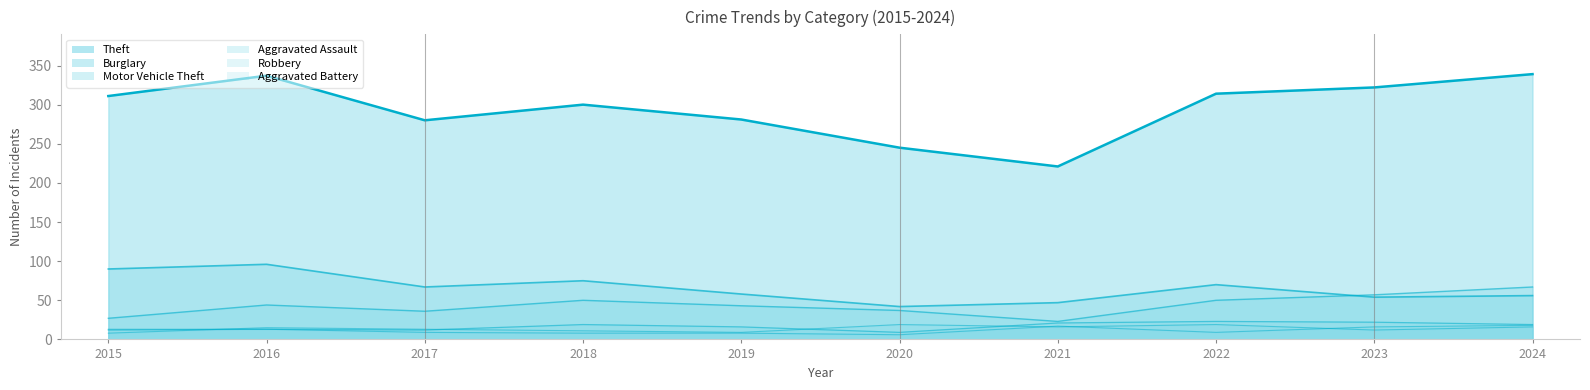

At which category does Motor Vehicle Theft reach its first local peak?

2016